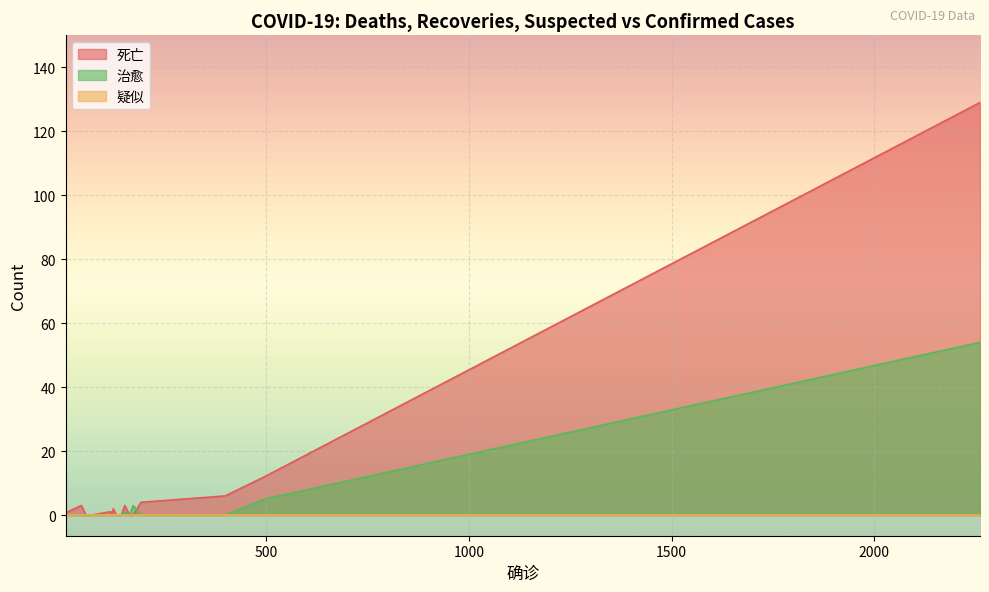

List the labels in order of 死亡 value, largest first.

2261, 496, 399, 191, 151, 44, 123, 117, 113, 10, 163, 143, 130, 119, 66, 55, 5, 172, 69, 64